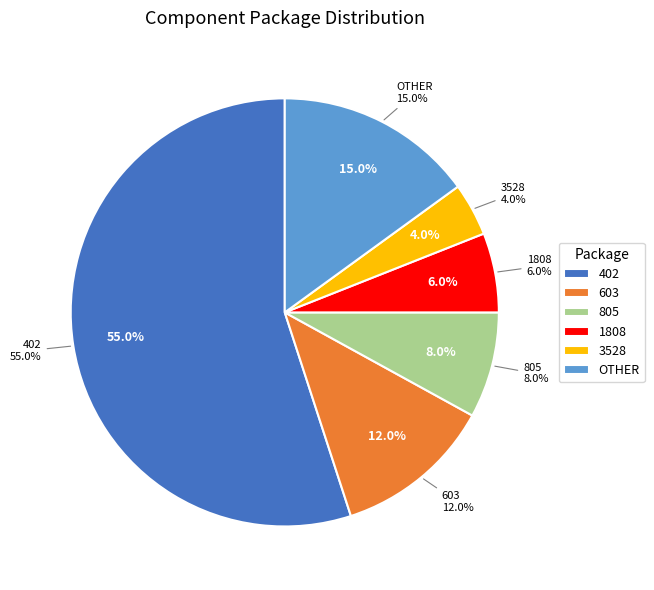

Is it true that 402 is 20% of the pie?

False